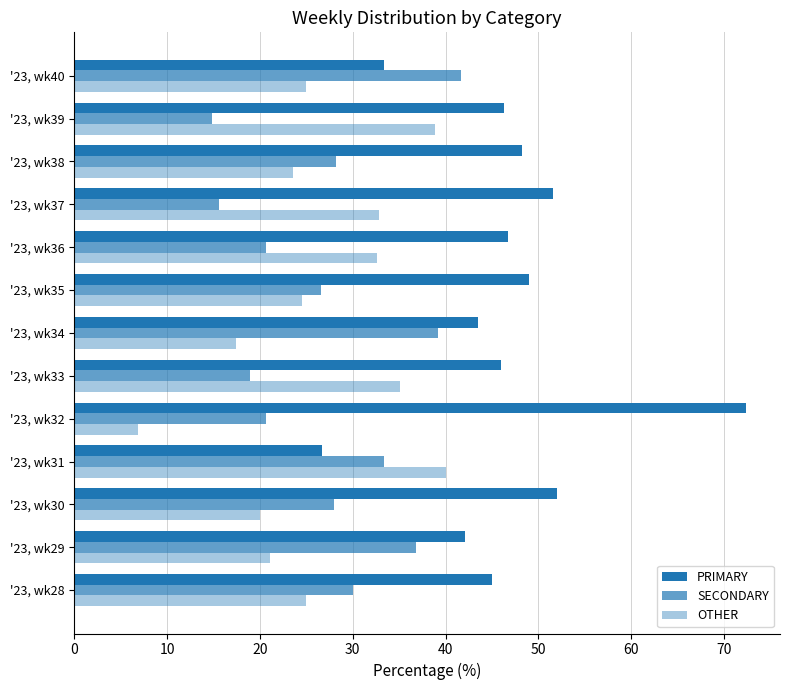

What is the average value of the SECONDARY series?

27.3